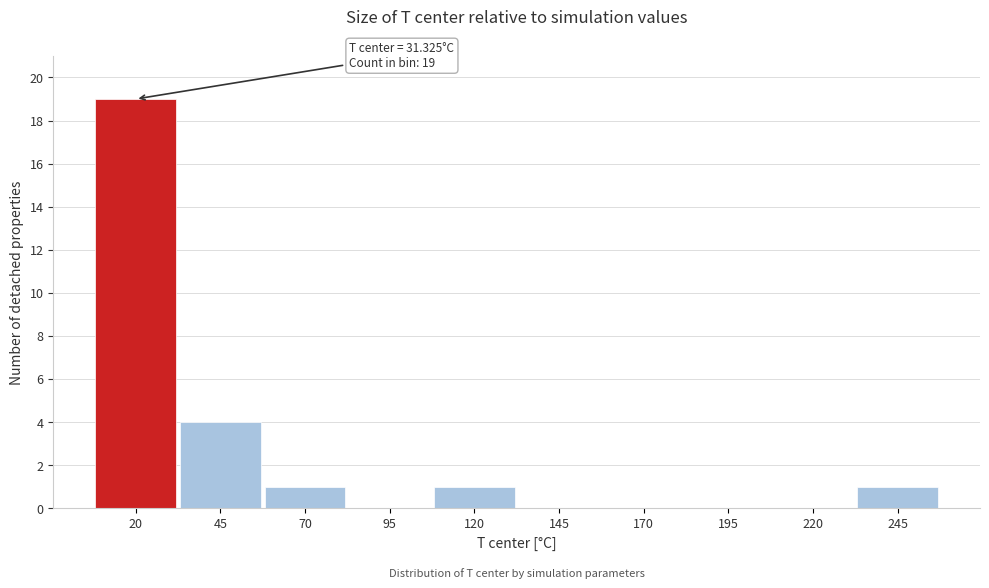

Reading right to left, transcribe all the data shown in this chart.

245=1	220=0	195=0	170=0	145=0	120=1	95=0	70=1	45=4	20=19